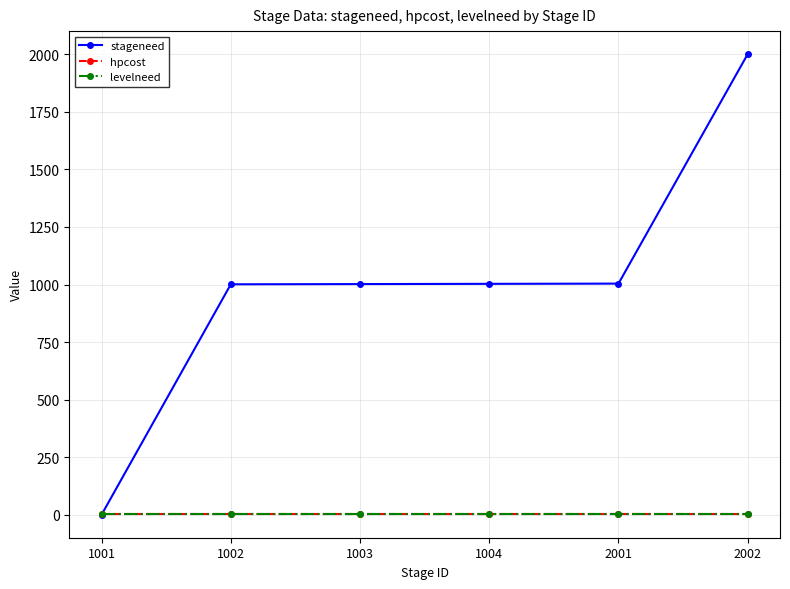

Does the chart have visible grid lines?

Yes